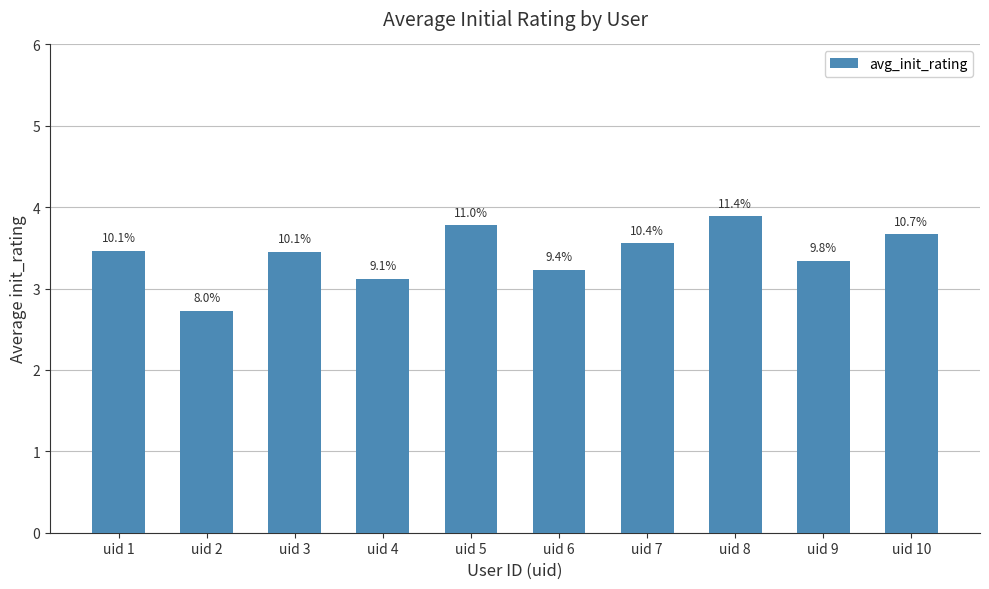

What is the minimum value shown in the chart?

2.7